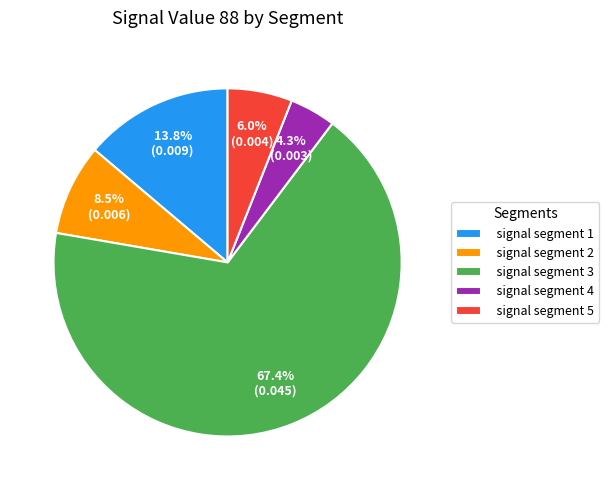

To the nearest percent, what is the difference between the signal segment 4 and signal segment 5 slice percentages?

2%